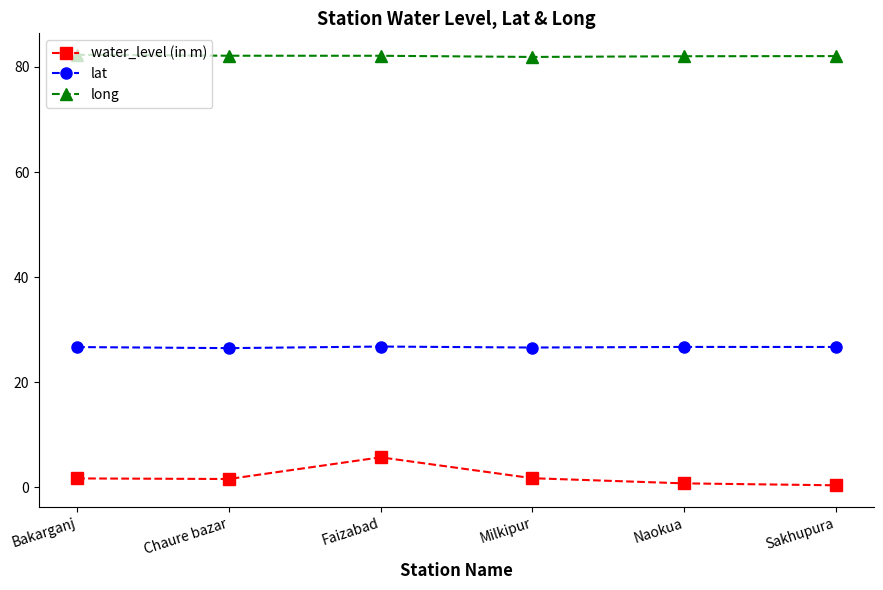

What is the label of the 4th point from the right?

Faizabad